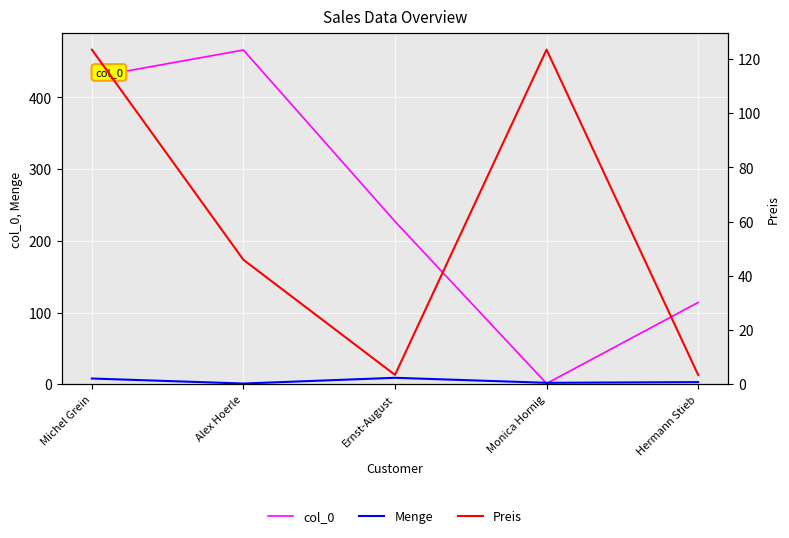

At how many categories does at least one series exceed 346?

2